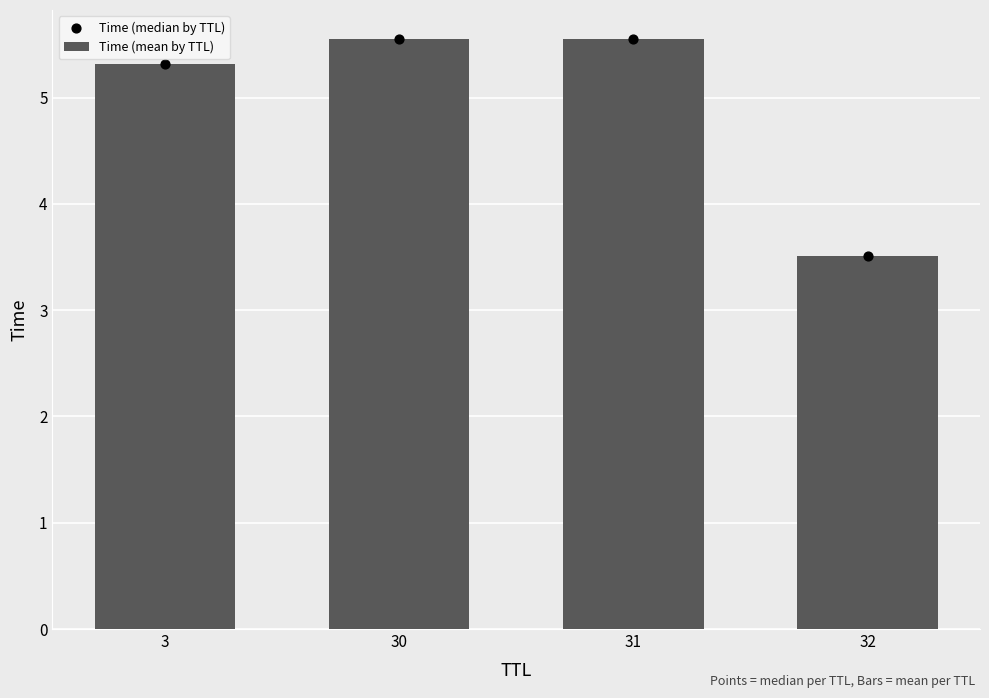

Which series has the largest Y range (max minus min)?

Time (mean by TTL)